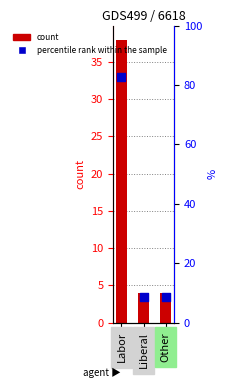

Which series has the widest spread of Y values?

percentile rank within the sample